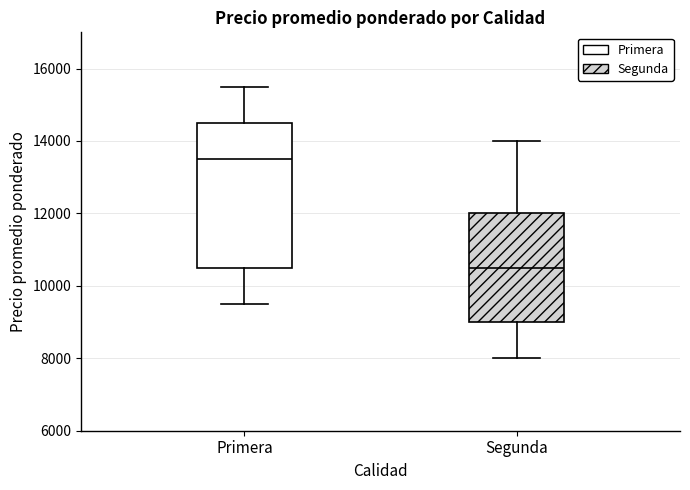

Which box's median line is the lowest?

Segunda